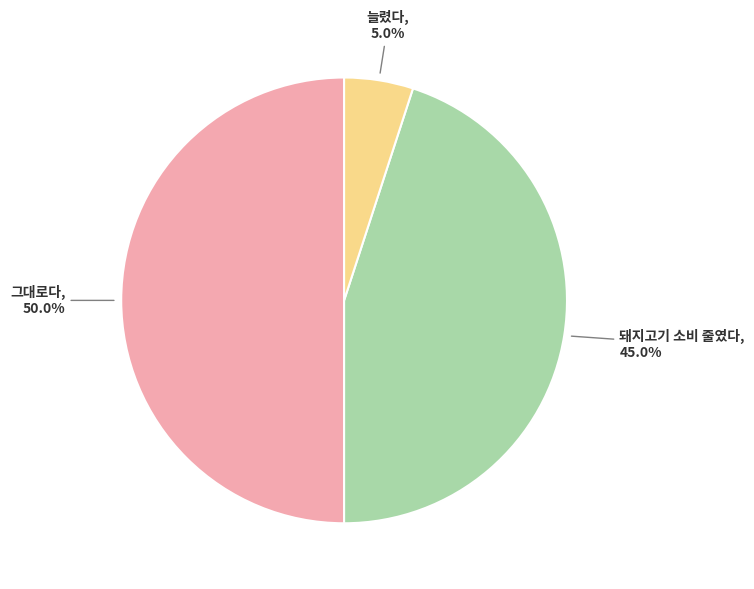

Does 늘렸다, 5.0% represent more than half of the total?

No